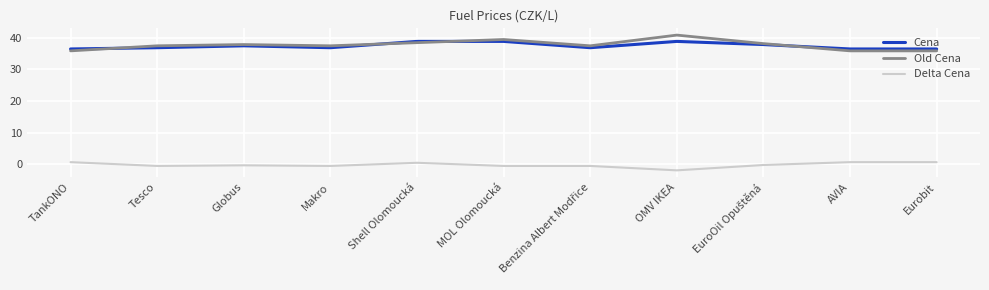

True or false: Delta Cena and Cena intersect in this chart.

False